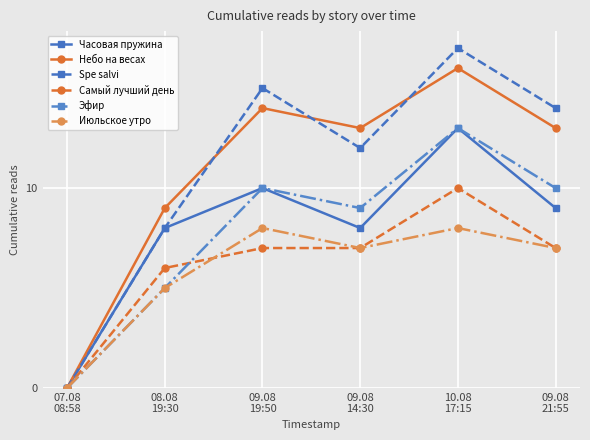

How many interior local valleys does the Небо на весах series have?

1